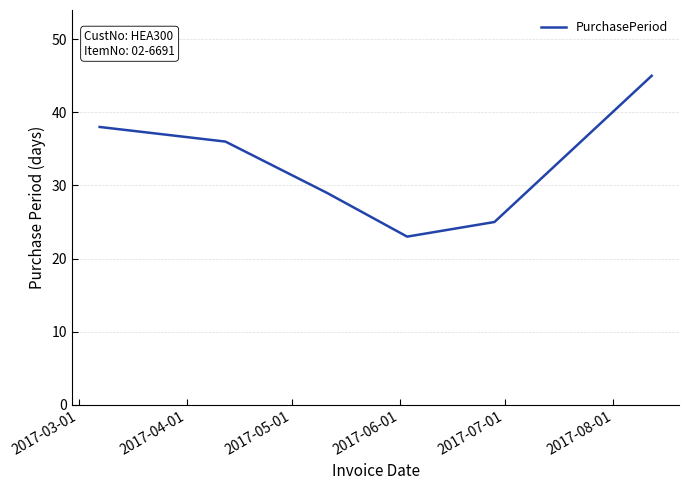

What is the greatest value displayed?

45